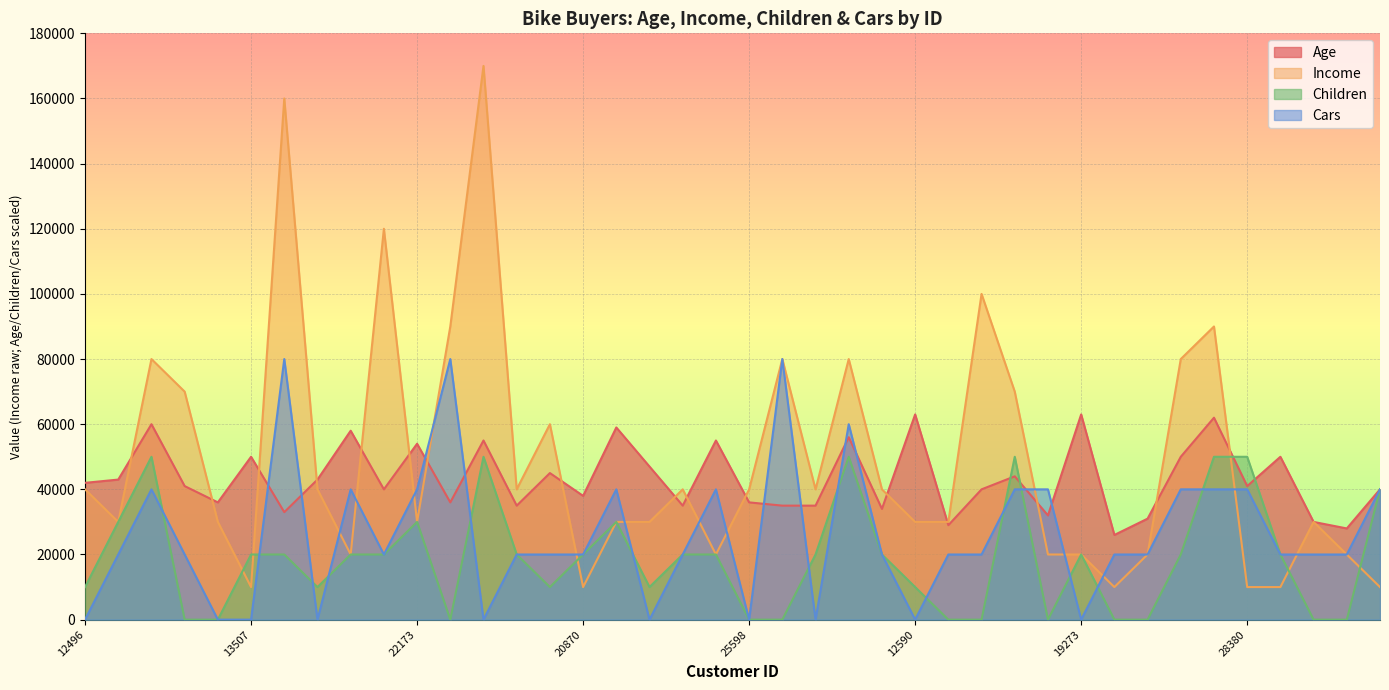

What is the label of the 31st point from the left?

19273